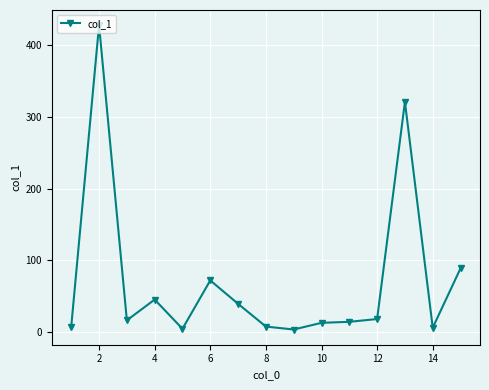

What is the average value?

72.3